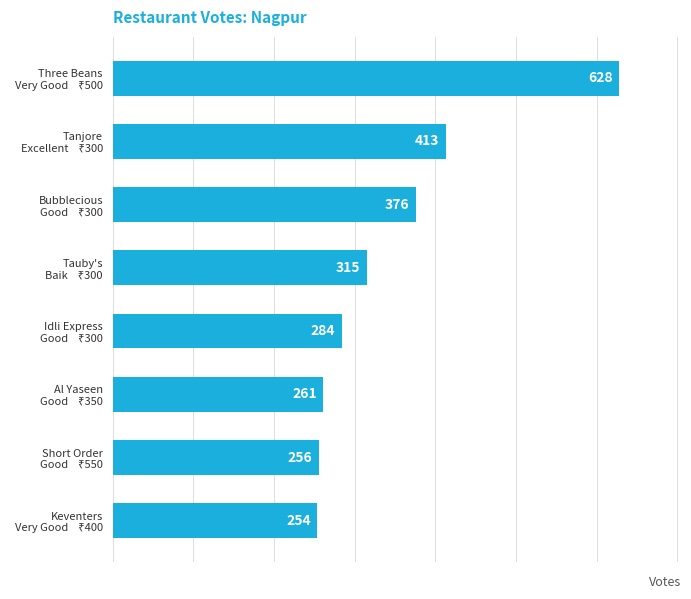

What is the minimum value shown in the chart?

254